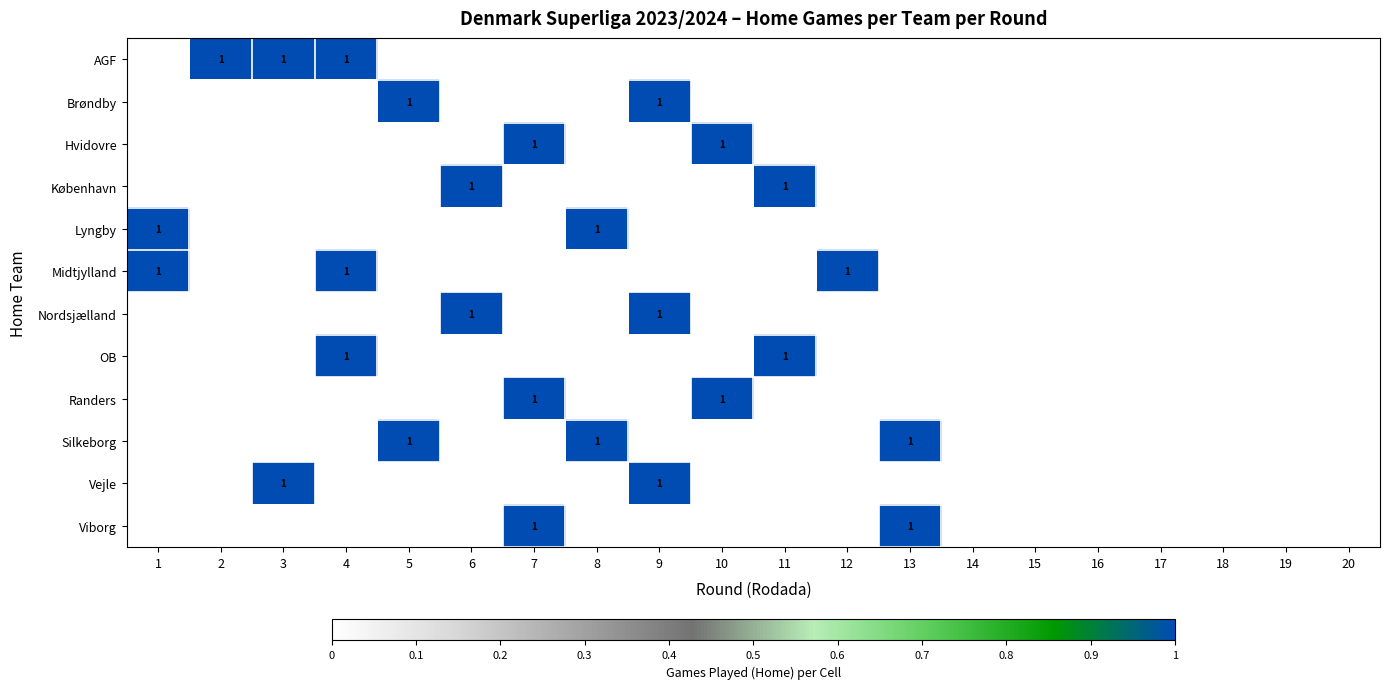

Which category has the highest value across all series?

2